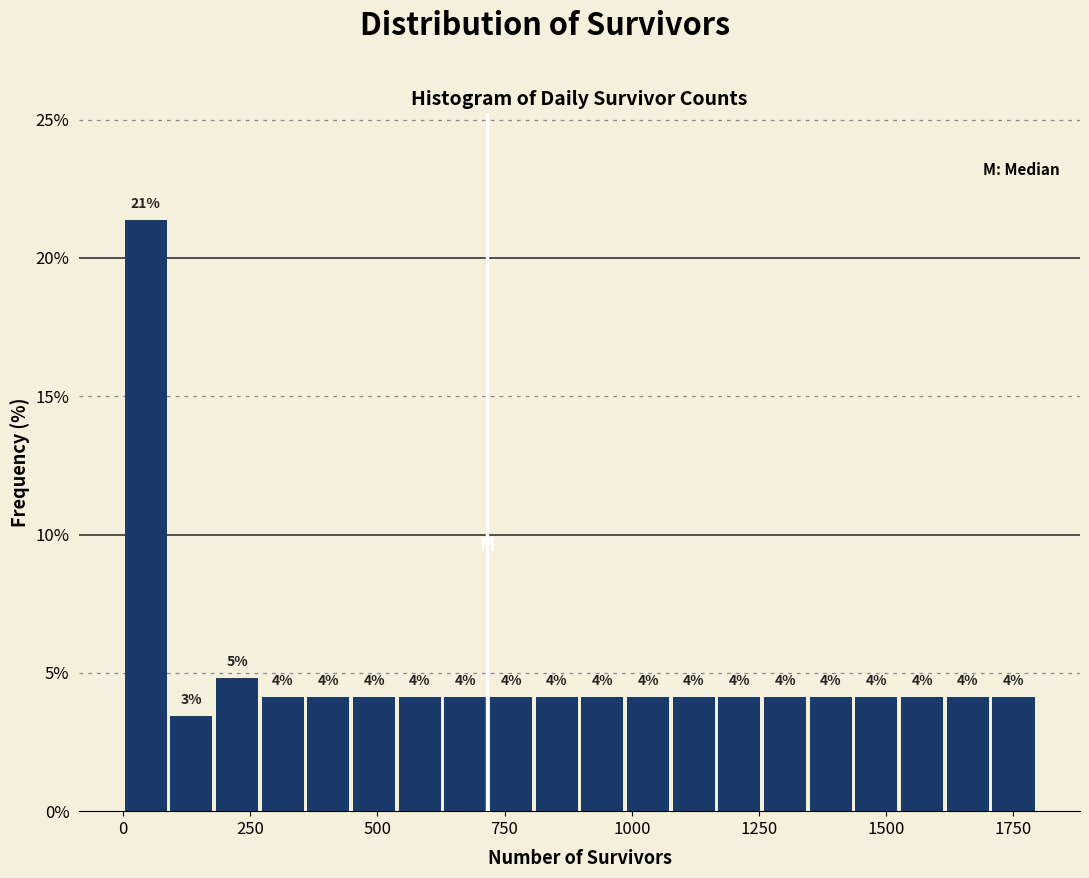

Read against the x-axis, roughly where is the centre of the tallest bar?

50